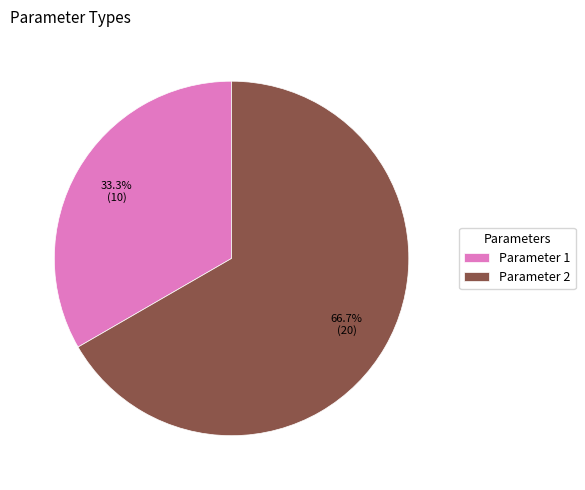

To the nearest percent, what percentage of the pie is Parameter 2?

67%